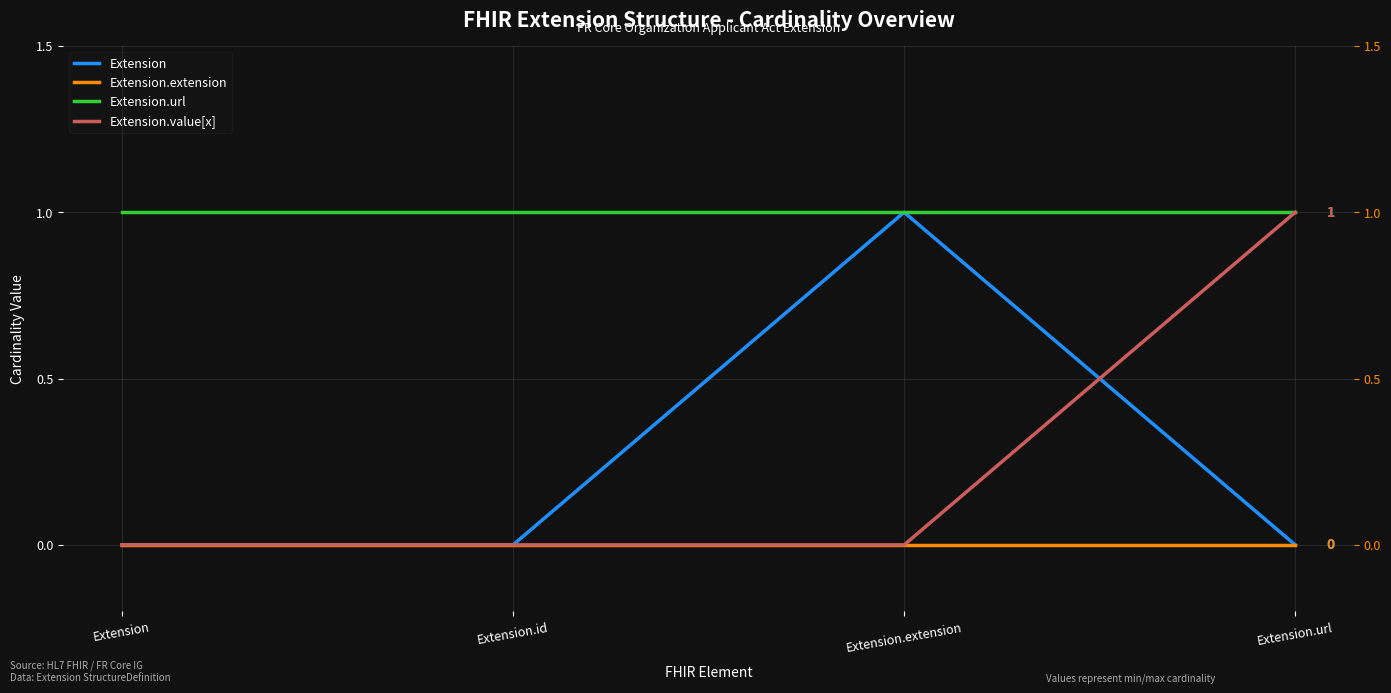

True or false: Extension.extension and Extension.url intersect in this chart.

False